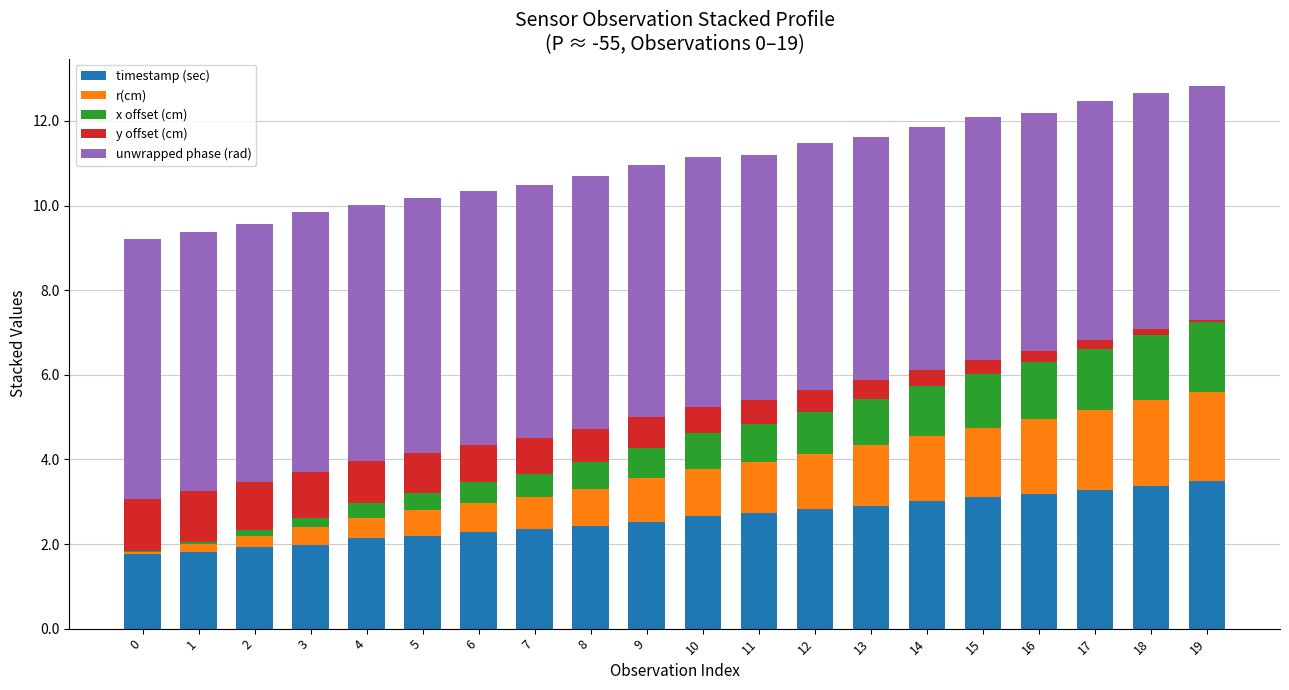

Is it true that timestamp (sec) equals 1.9 at 15?

False